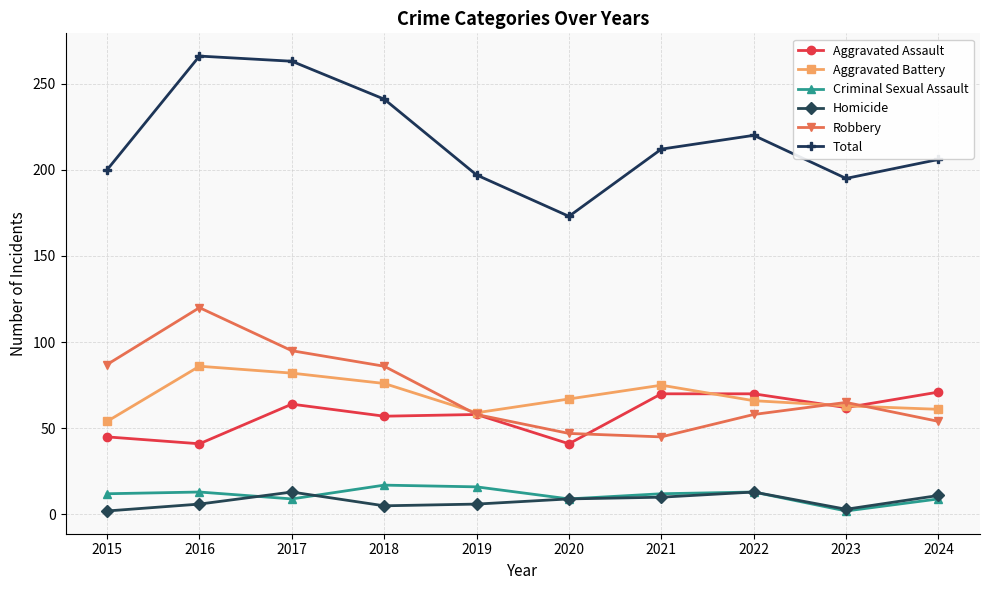

Does the chart have visible grid lines?

Yes